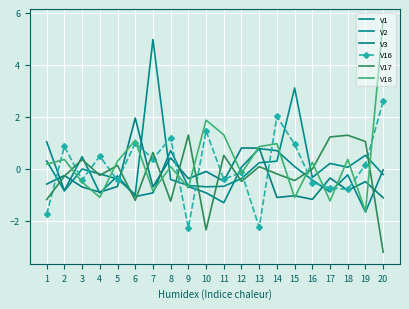

True or false: V1 and V3 cross at least once.

True